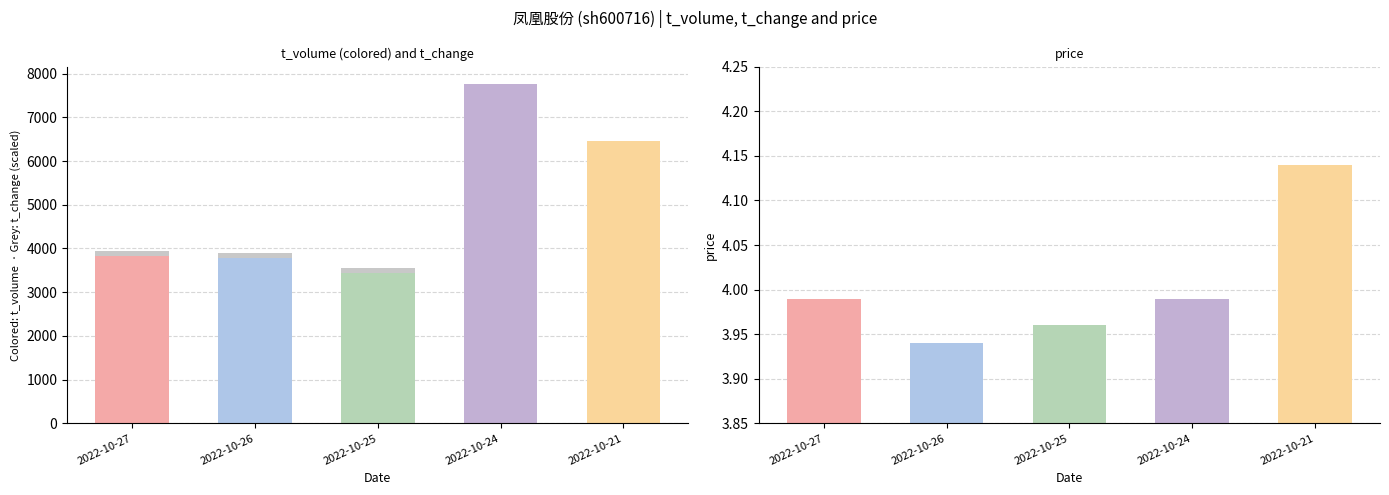

What is the ratio of the value at 2022-10-21 to the value at 2022-10-26?

1.6